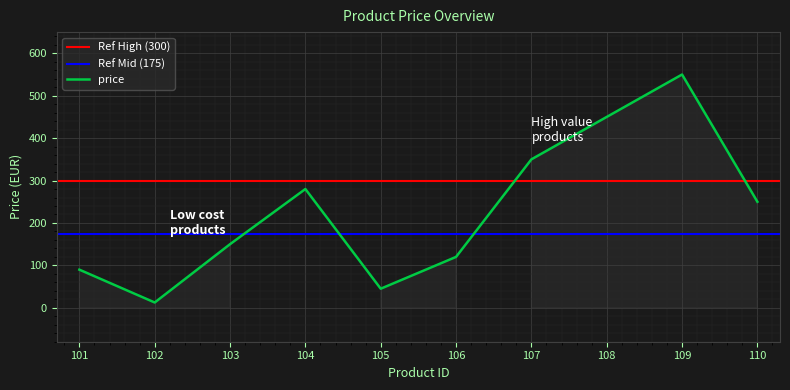

Reading left to right, what are all the values shown in this chart?

89.9	12.5	150.0	280.0	45.0	120.0	350.0	450.0	550.0	250.0